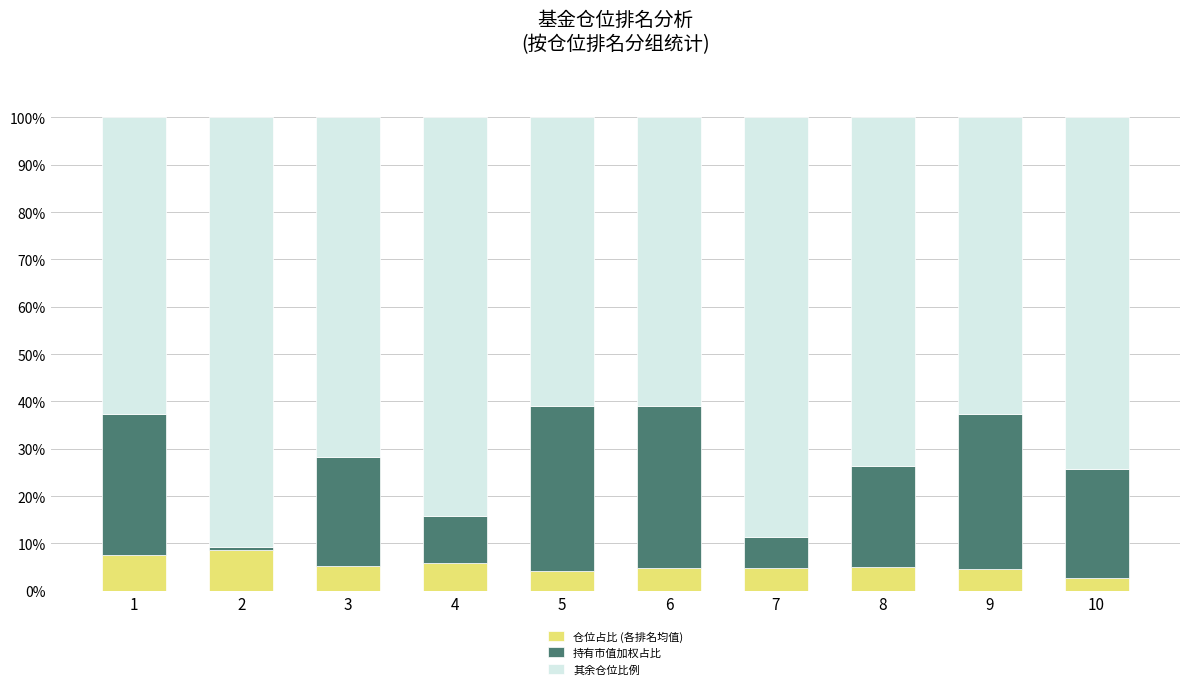

What is the lowest value of the 仓位占比 (各排名均值) series?

2.6